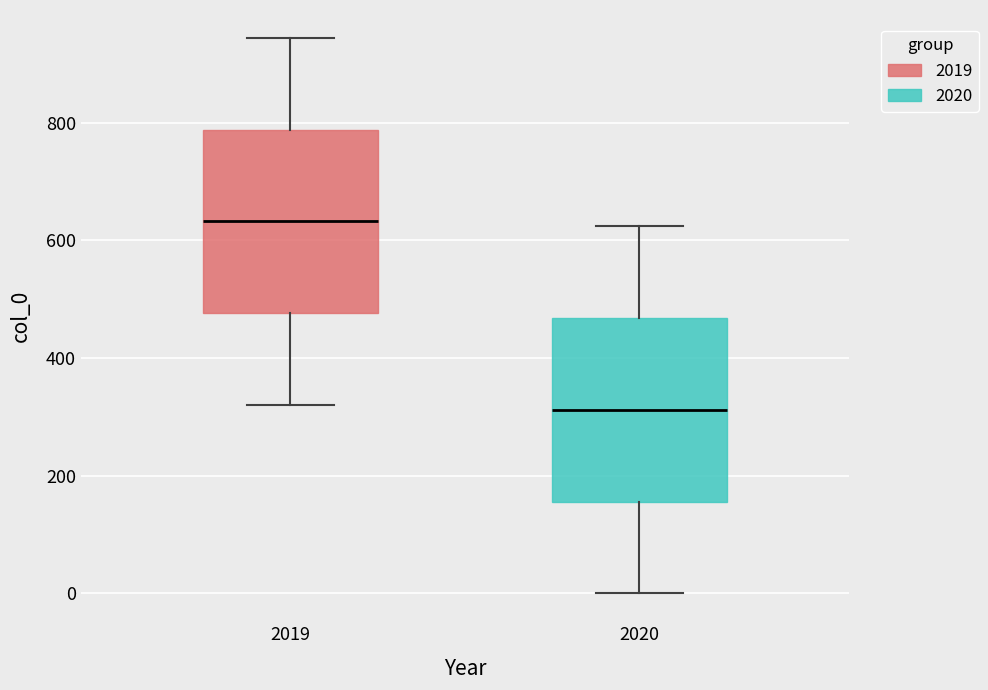

Reading left to right, transcribe this box plot: for each box, give where its median line is, the range the box spans, and where its two whiskers end, as read against the y-axis. The values are not printed on the chart, so give them approximately, as read against the axis.

2019: median 640, box 480 to 780, whiskers 320 to 940
2020: median 320, box 160 to 460, whiskers 0 to 620